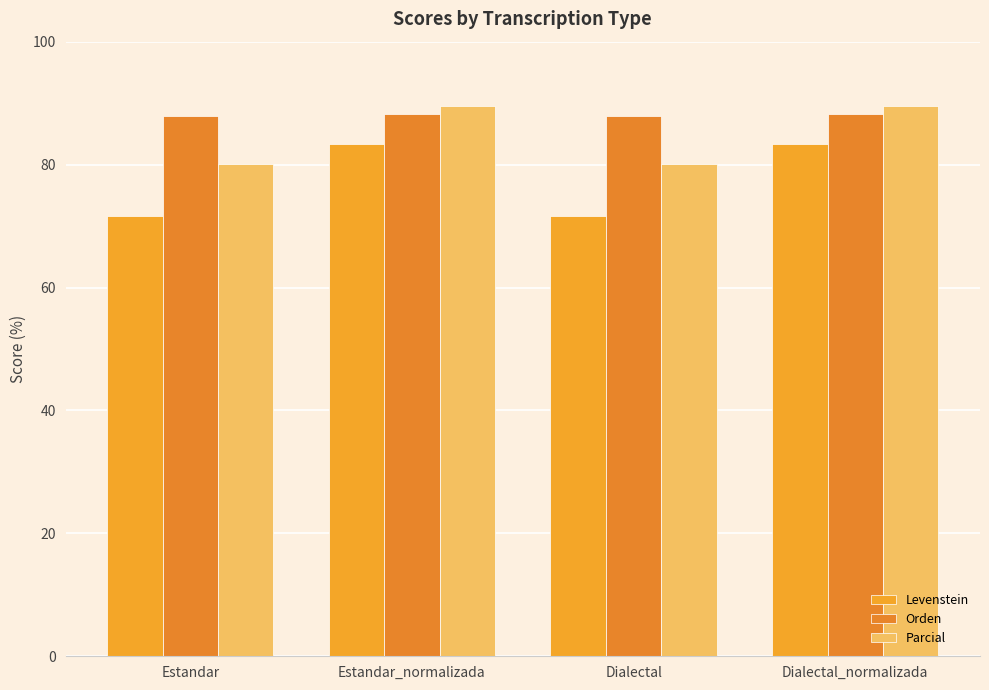

Rank the series by their average value, from highest to lowest.

Orden, Parcial, Levenstein